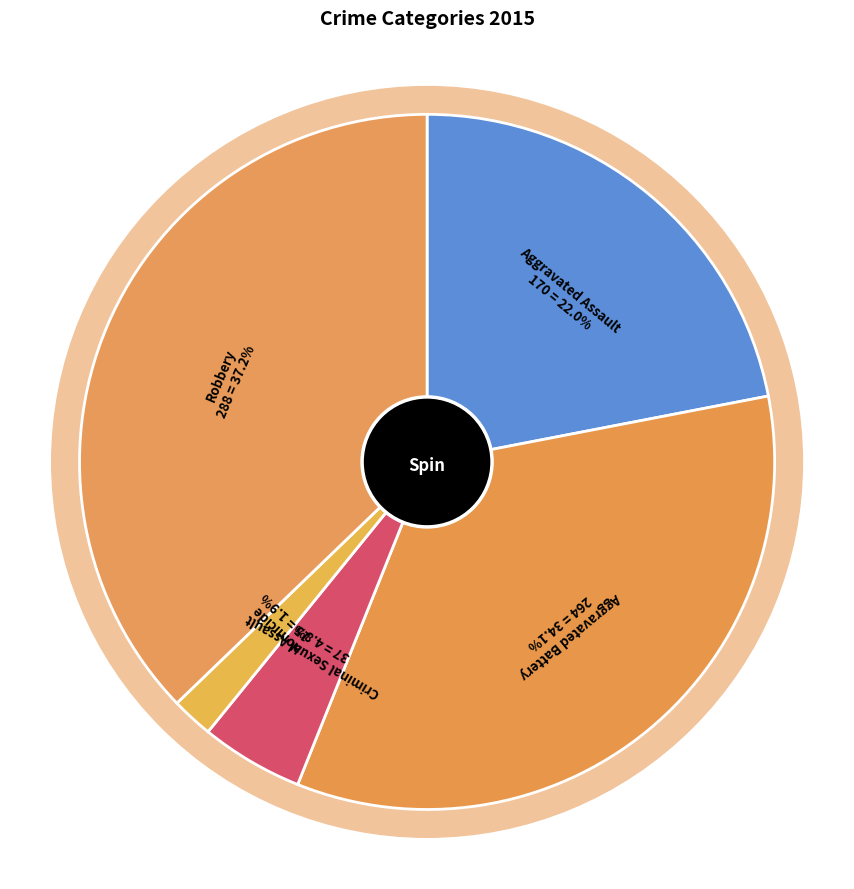

What is the ratio of the value at Criminal Sexual Assault to the value at Robbery?

0.1